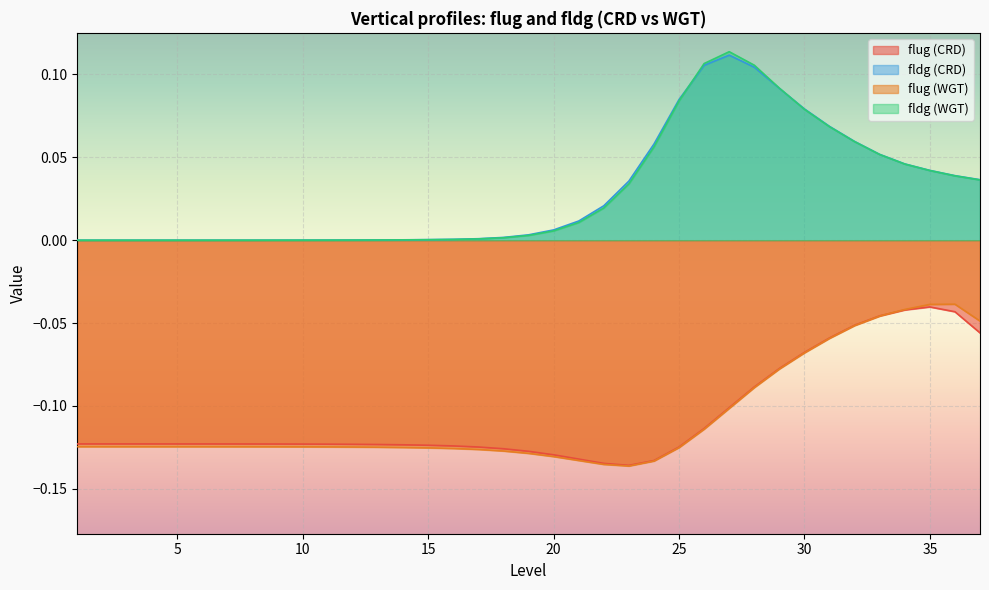

What is the difference between the flug (CRD) values at 1 and 34?

0.1